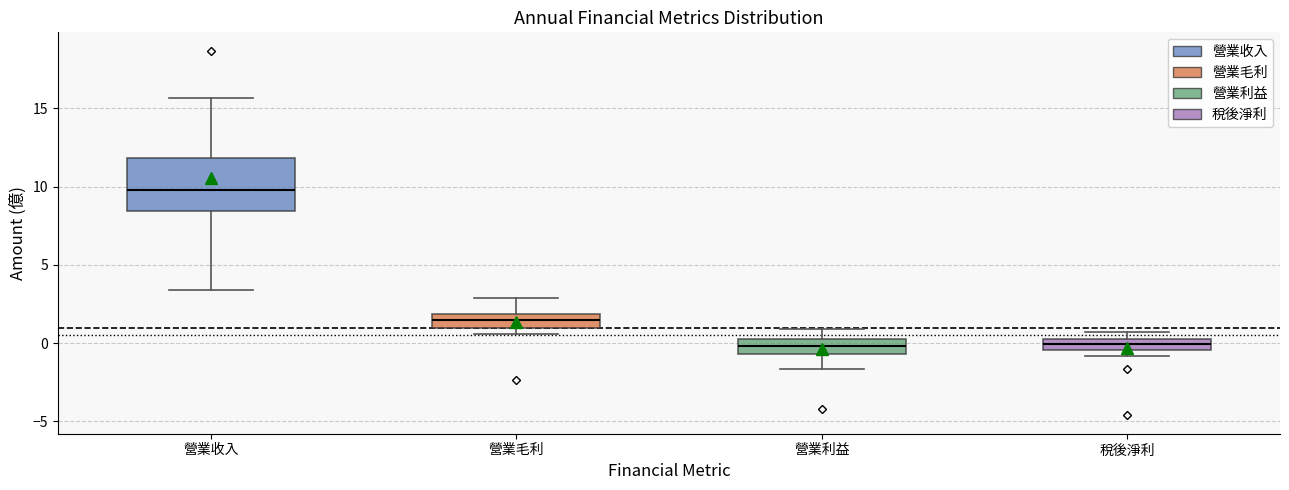

Which box's median line is the highest?

營業收入